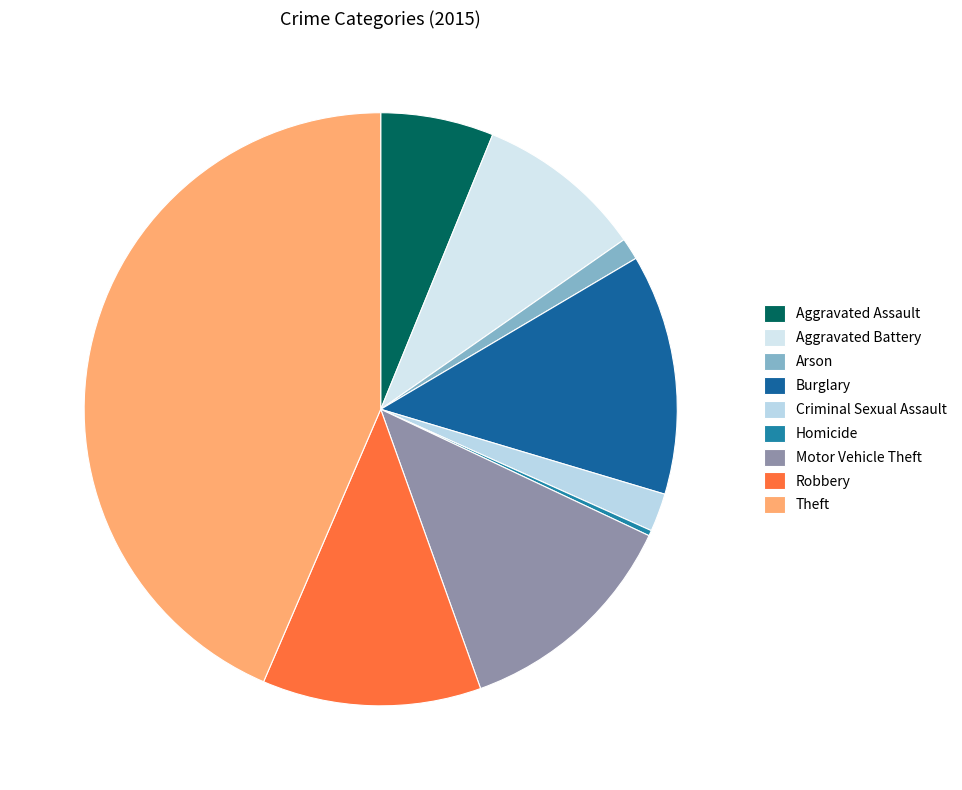

To the nearest percent, what is the difference between the Criminal Sexual Assault and Theft slice percentages?

41%